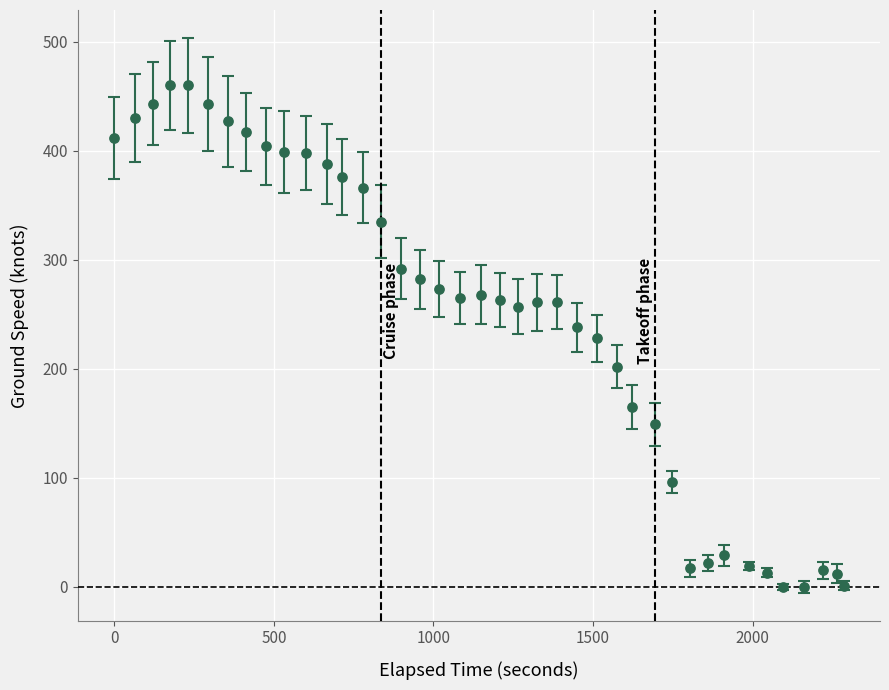

What is the range of X values (max minus min)?

2285